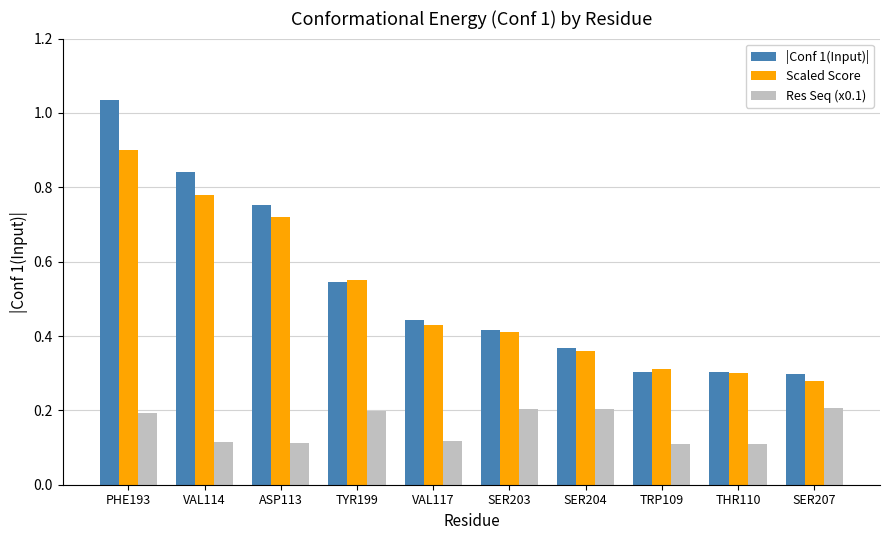

What are all the series names shown in the legend?

|Conf 1(Input)|, Scaled Score, Res Seq (x0.1)